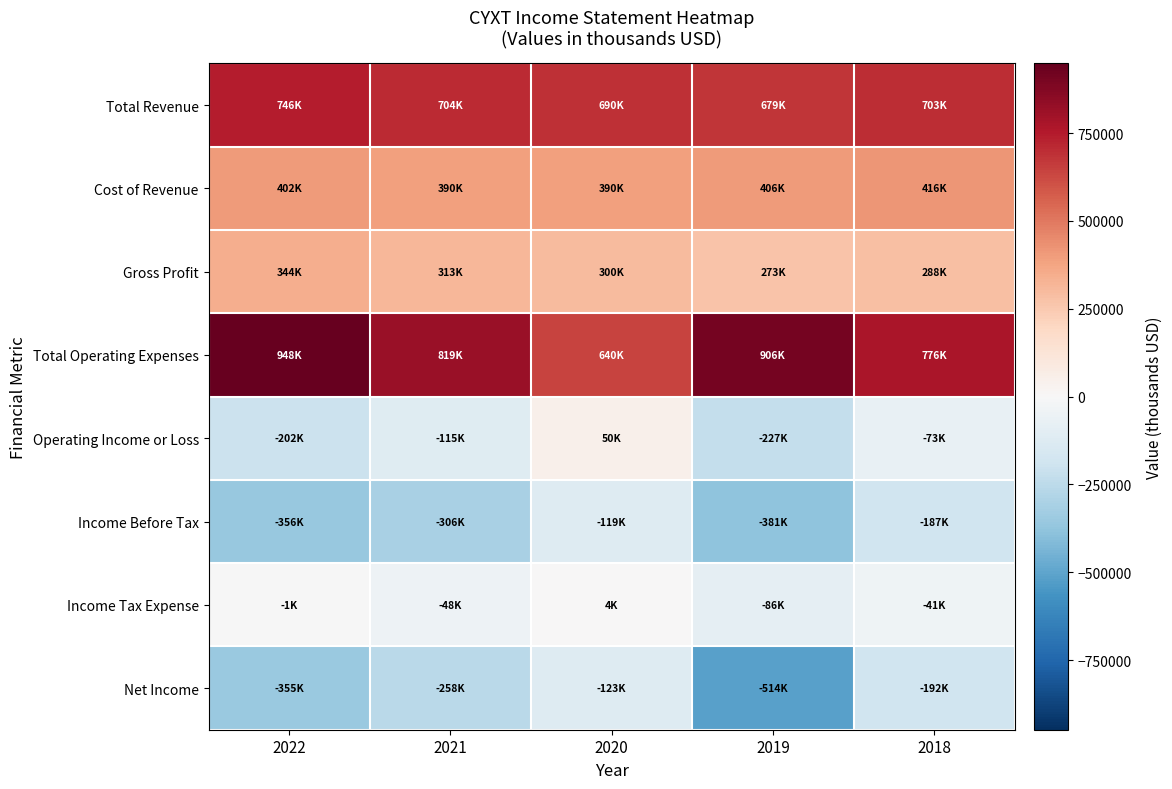

At how many categories does at least one series exceed 216973?

5